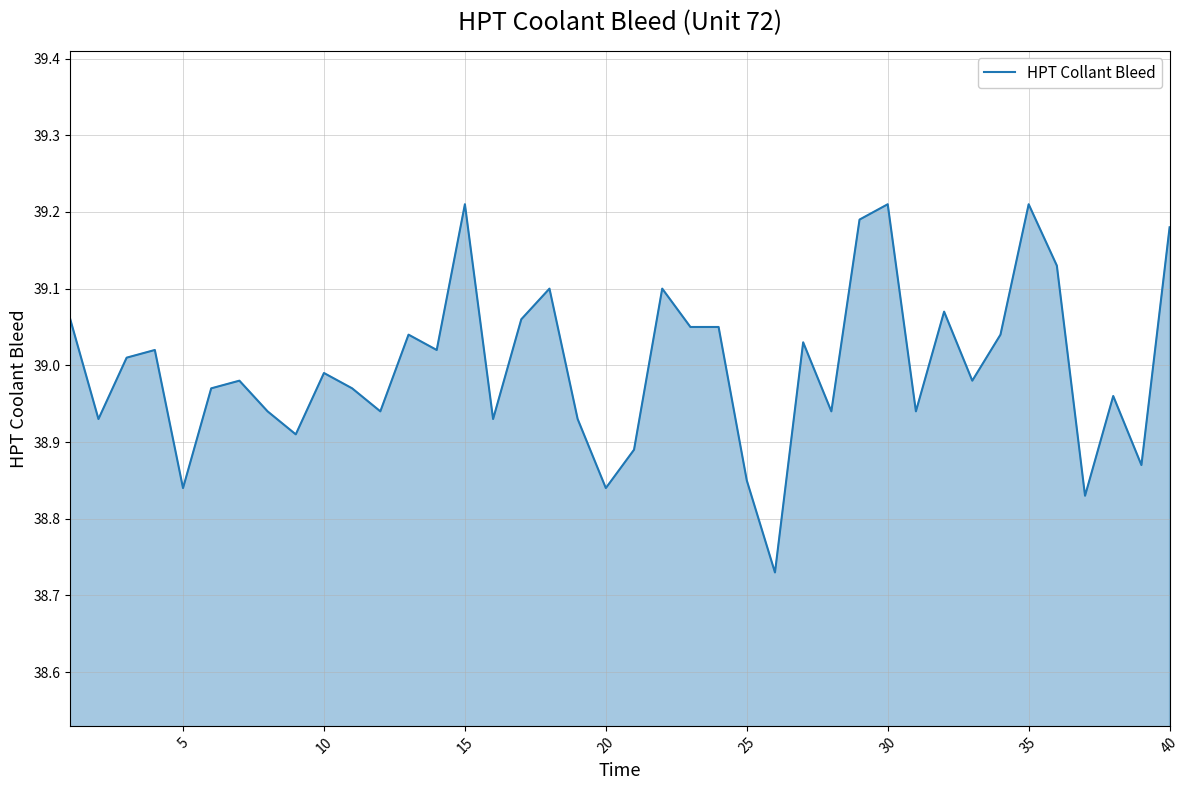

How many lines are shown in the chart?

1